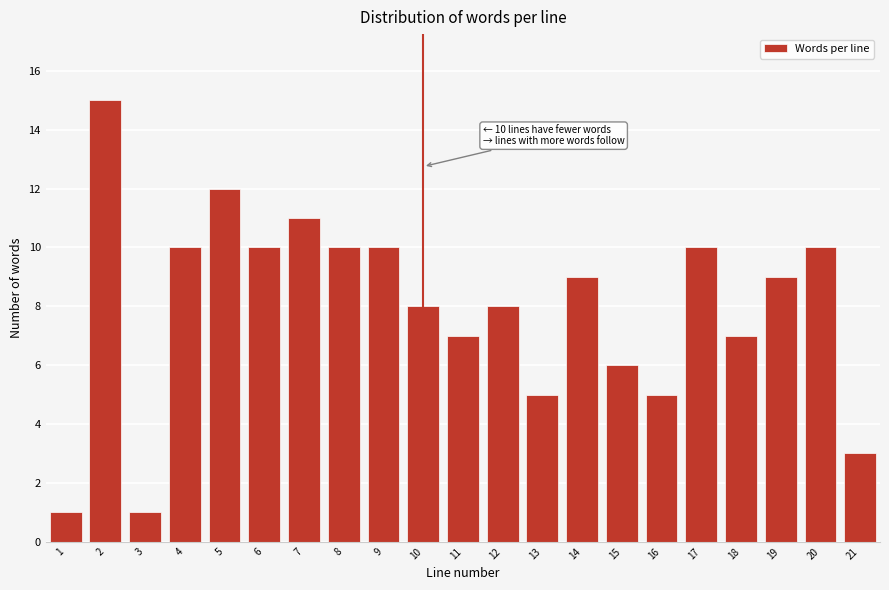

Reading right to left, extract all data points from this chart.

21=3	20=10	19=9	18=7	17=10	16=5	15=6	14=9	13=5	12=8	11=7	10=8	9=10	8=10	7=11	6=10	5=12	4=10	3=1	2=15	1=1